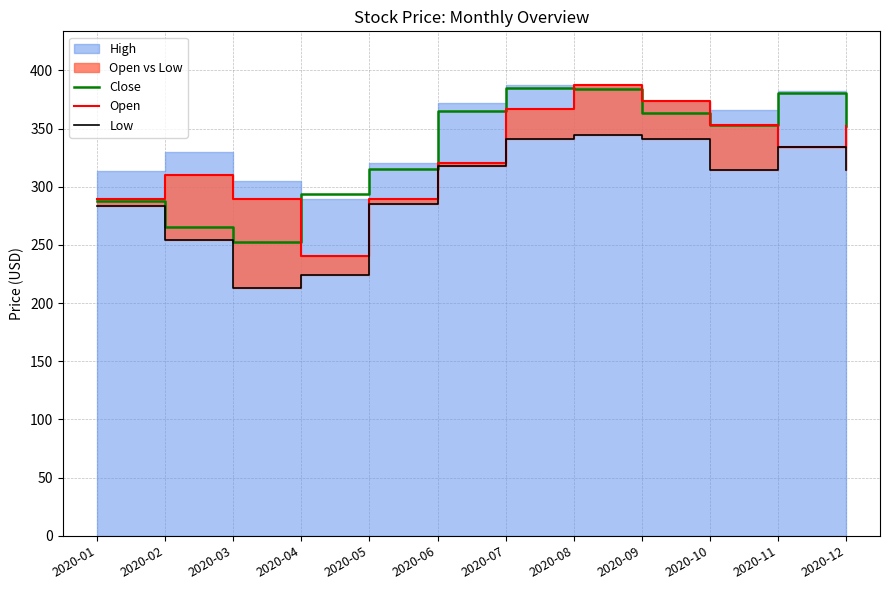

Does the chart have visible grid lines?

Yes